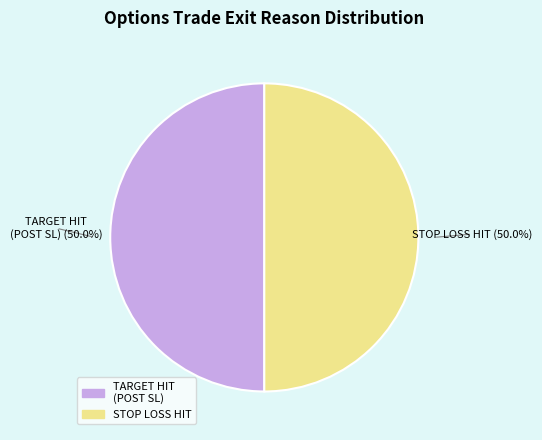

To the nearest percent, what is the combined percentage of TARGET HIT (POST SL) and STOP LOSS HIT?

100%